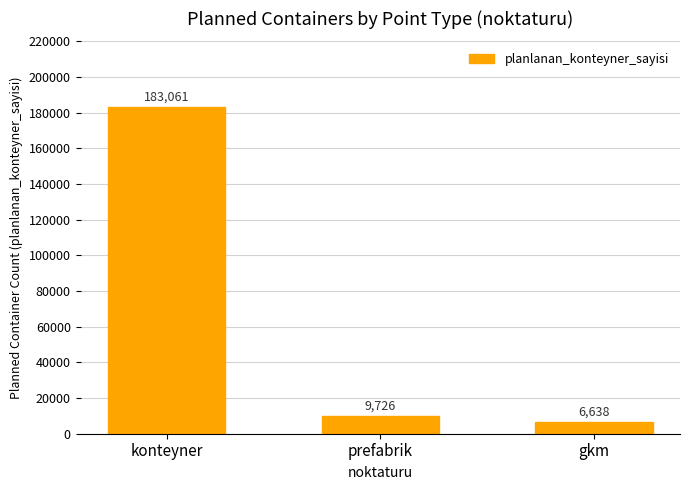

True or false: the data shows 9726 at prefabrik.

True